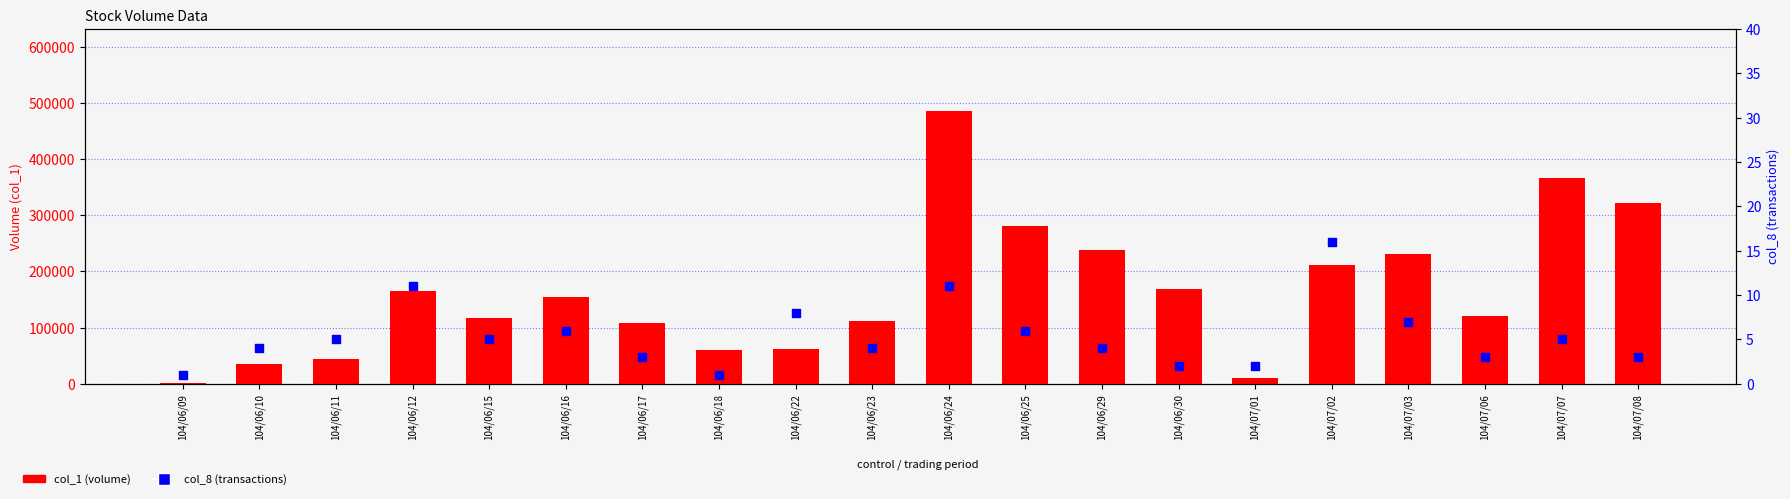

Which series reaches the maximum Y coordinate?

col_1 (volume)